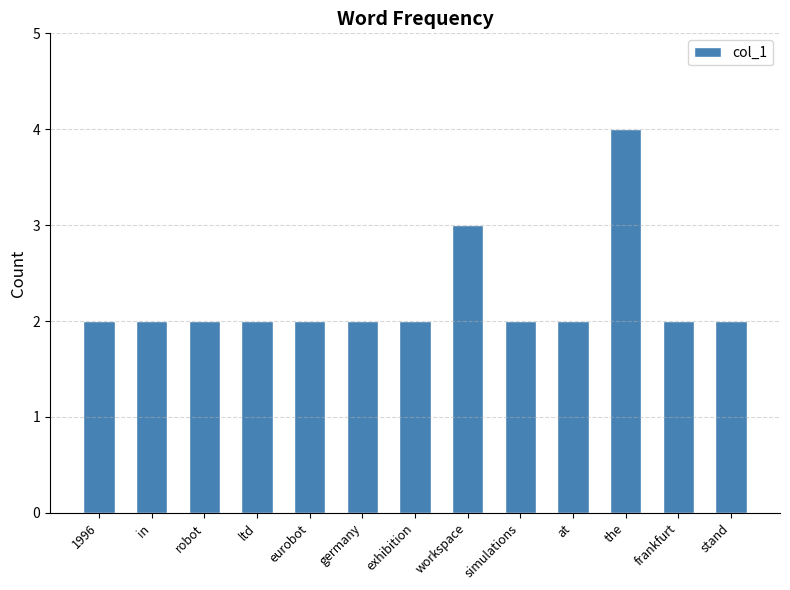

What is the maximum value shown in the chart?

4